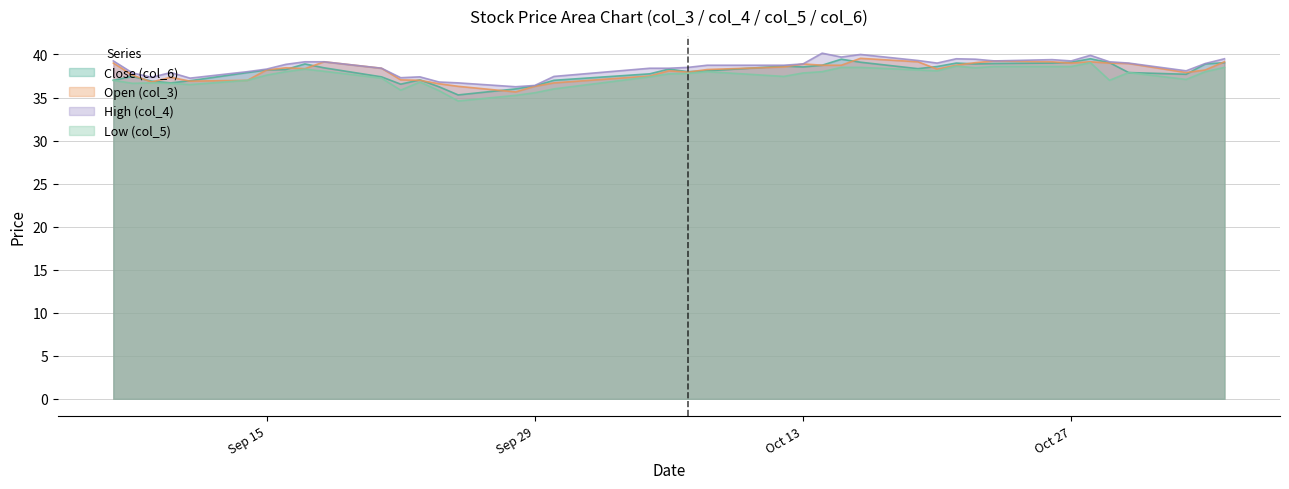

What is the smallest value displayed?

34.6